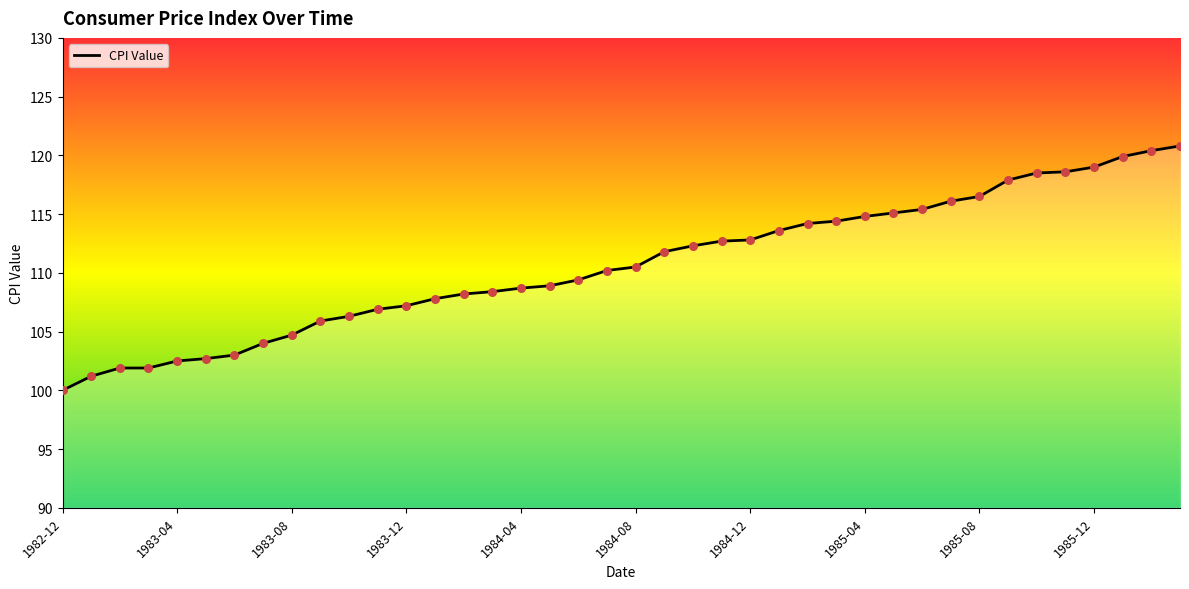

What is the maximum value shown in the chart?

120.8